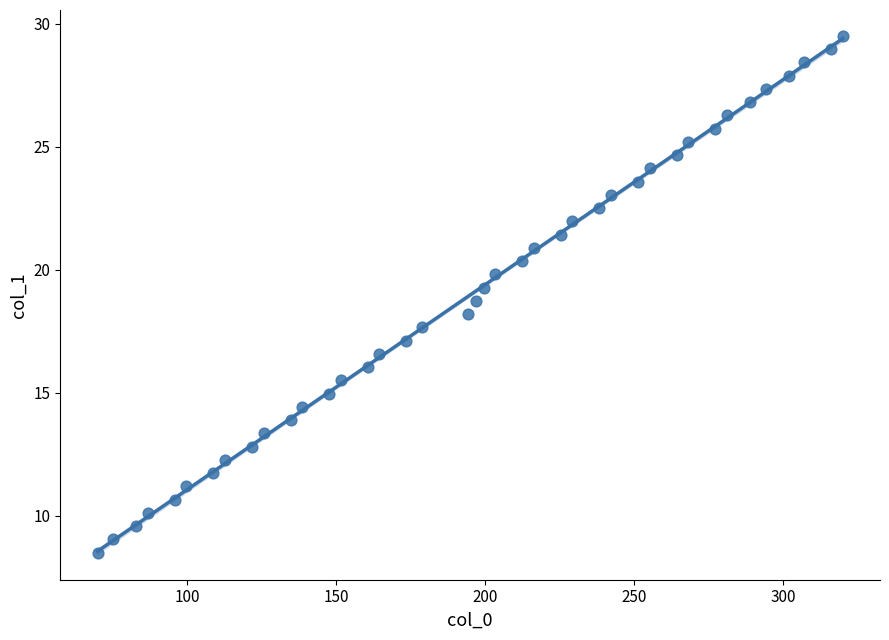

How many data points are displayed?

40